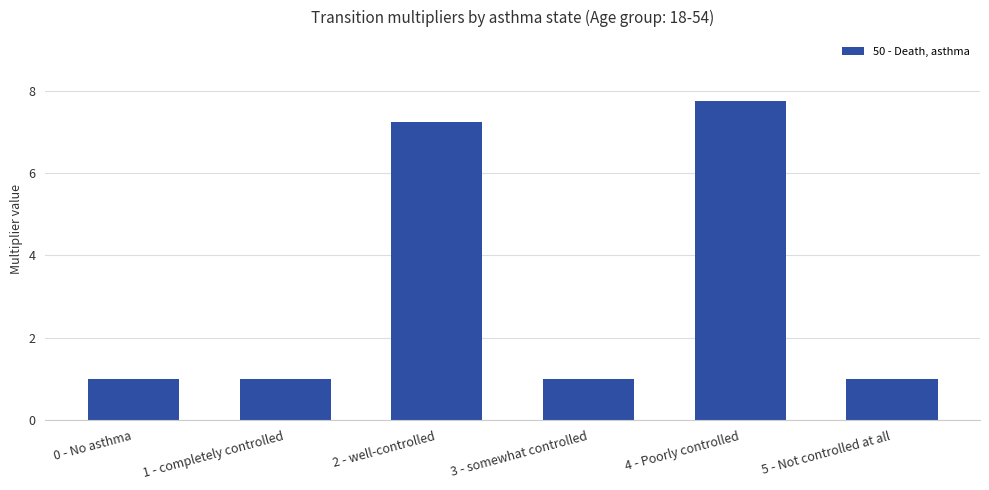

Is it true that the value at 5 - Not controlled at all is 1.0?

True